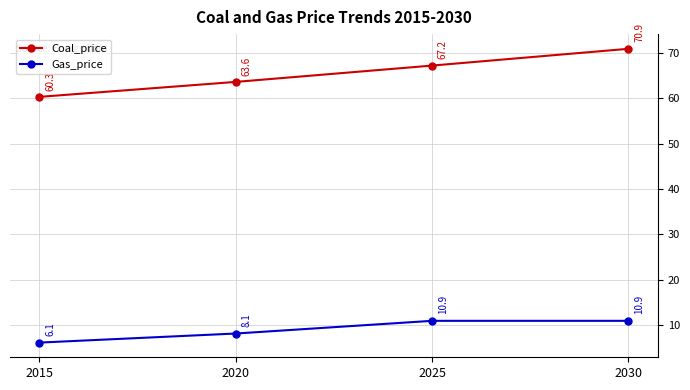

List the series in order of their peak value, highest first.

Coal_price, Gas_price